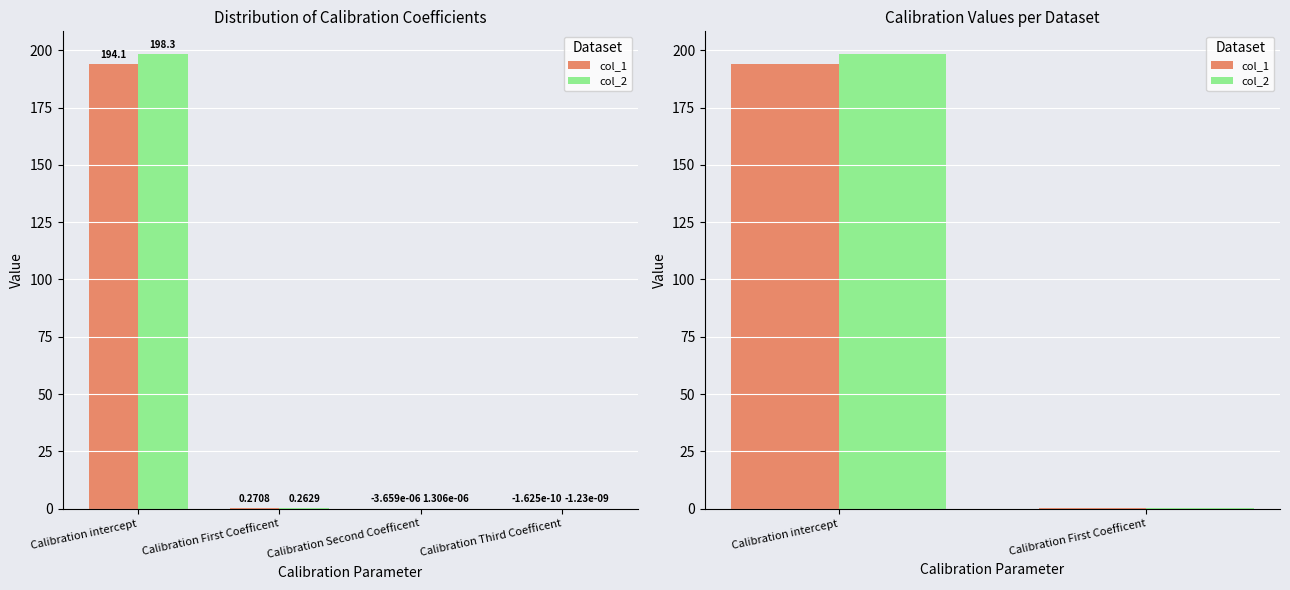

How many series are shown in this chart?

2